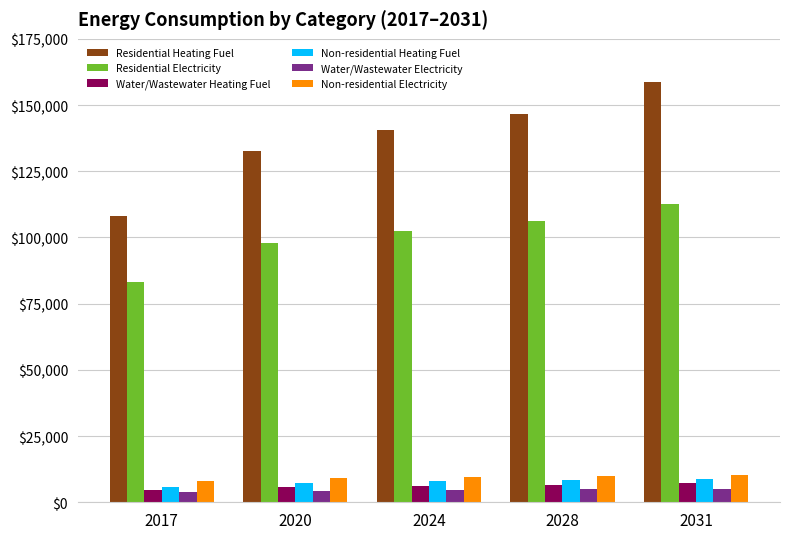

What is the difference between the highest and lowest values at 2028?

141846.7